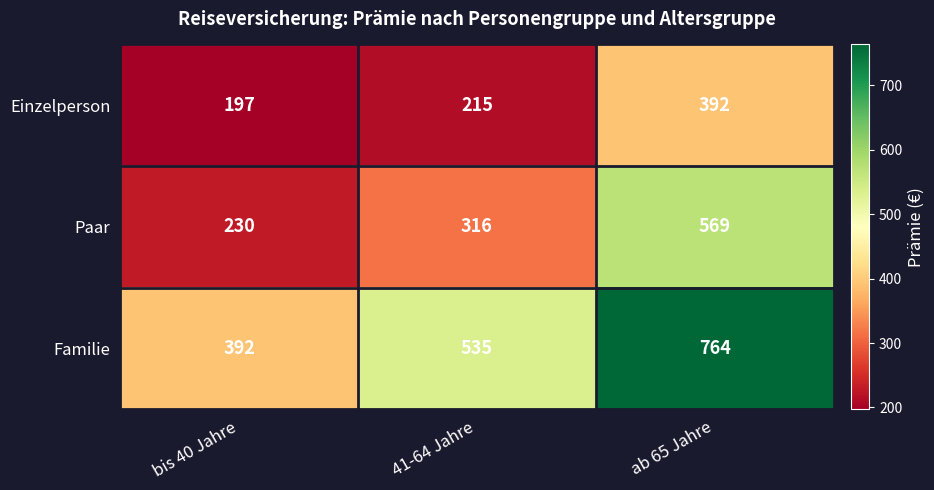

Which series has the largest range (max minus min)?

Familie